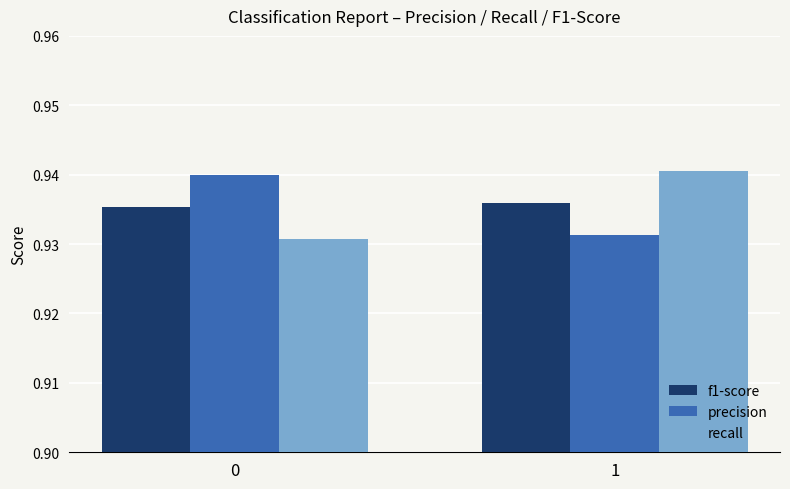

Which category has the highest value in the recall series?

1